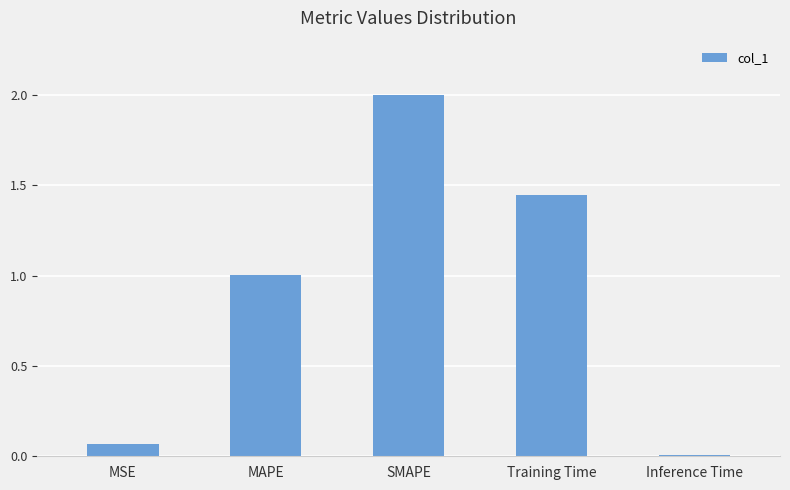

Count the number of data series in this chart.

1